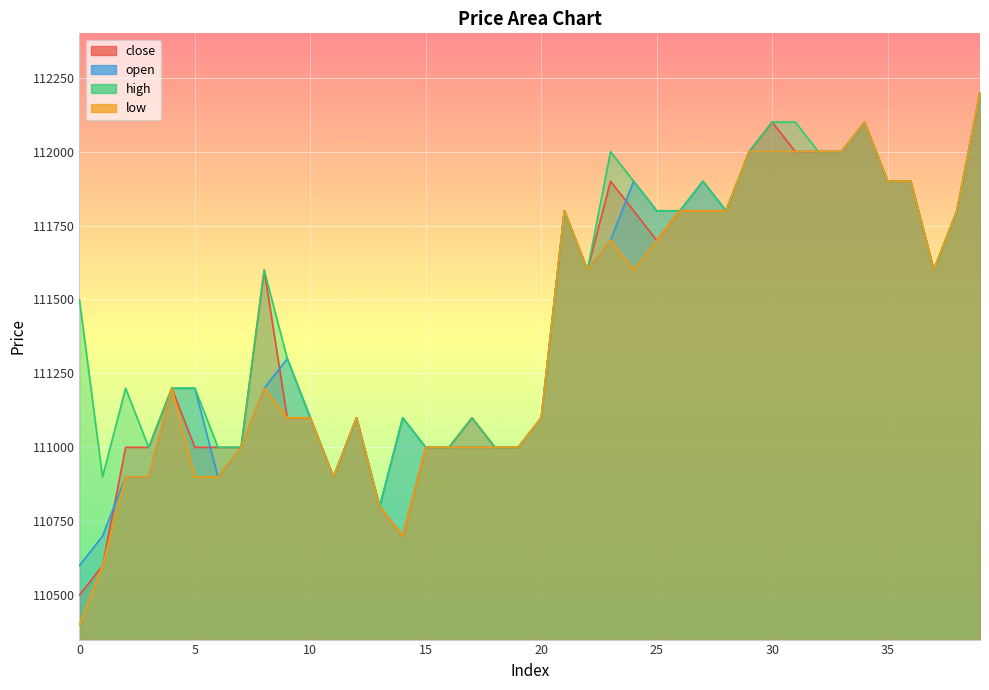

Which series has the largest range (max minus min)?

low